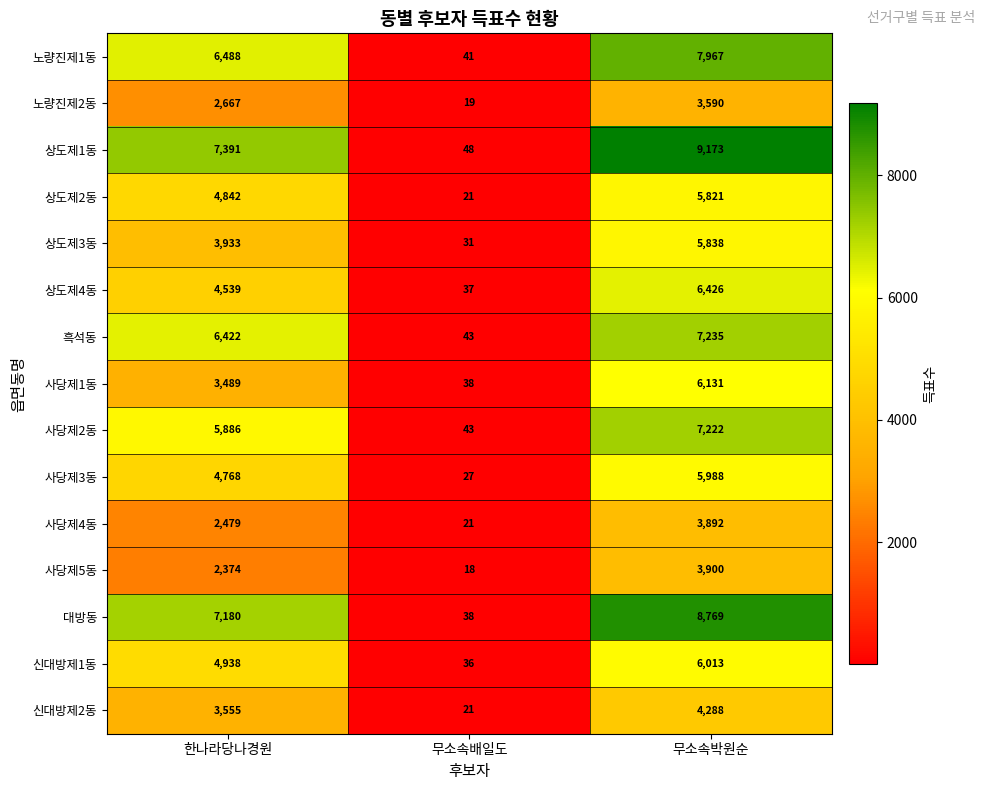

Rank the series at 무소속박원순 from highest to lowest value.

상도제1동, 대방동, 노량진제1동, 흑석동, 사당제2동, 상도제4동, 사당제1동, 신대방제1동, 사당제3동, 상도제3동, 상도제2동, 신대방제2동, 사당제5동, 사당제4동, 노량진제2동